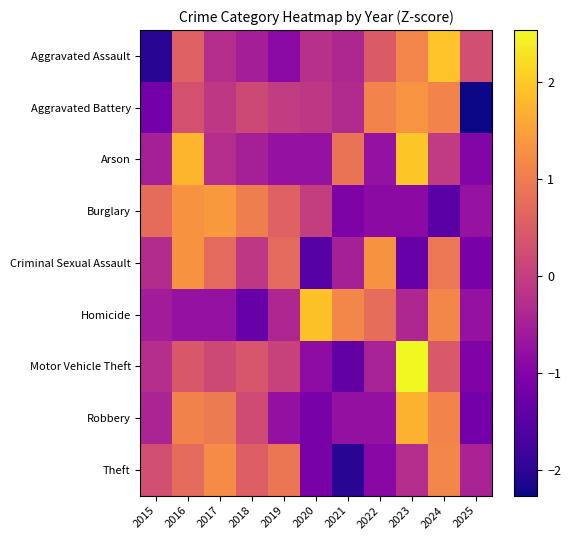

Reading left to right, extract all data points from this chart.

Aggravated Assault: 2015=-2.0	2016=0.6	2017=-0.3	2018=-0.5	2019=-0.9	2020=-0.2	2021=-0.4	2022=0.5	2023=1.1	2024=1.9	2025=0.3
Aggravated Battery: 2015=-1.2	2016=0.3	2017=-0.1	2018=0.2	2019=-0.0	2020=-0.1	2021=-0.3	2022=1.1	2023=1.3	2024=1.1	2025=-2.3
Arson: 2015=-0.5	2016=1.8	2017=-0.3	2018=-0.5	2019=-0.7	2020=-0.7	2021=0.8	2022=-0.7	2023=2.0	2024=-0.1	2025=-1.0
Burglary: 2015=0.7	2016=1.3	2017=1.4	2018=1.0	2019=0.6	2020=-0.0	2021=-1.0	2022=-0.9	2023=-0.9	2024=-1.5	2025=-0.7
Criminal Sexual Assault: 2015=-0.3	2016=1.3	2017=0.7	2018=-0.1	2019=0.7	2020=-1.5	2021=-0.5	2022=1.3	2023=-1.3	2024=0.9	2025=-1.1
Homicide: 2015=-0.6	2016=-0.8	2017=-0.8	2018=-1.3	2019=-0.4	2020=1.9	2021=1.1	2022=0.8	2023=-0.4	2024=1.1	2025=-0.8
Motor Vehicle Theft: 2015=-0.3	2016=0.4	2017=0.2	2018=0.4	2019=0.1	2020=-0.8	2021=-1.4	2022=-0.5	2023=2.5	2024=0.4	2025=-1.0
Robbery: 2015=-0.4	2016=1.1	2017=1.0	2018=0.2	2019=-0.8	2020=-1.1	2021=-0.8	2022=-0.8	2023=1.7	2024=1.1	2025=-1.2
Theft: 2015=0.3	2016=0.7	2017=1.2	2018=0.5	2019=0.9	2020=-1.1	2021=-2.0	2022=-0.9	2023=-0.3	2024=1.1	2025=-0.5